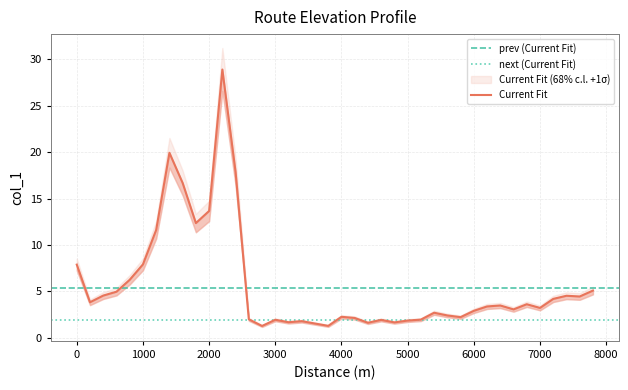

Rank the categories by value from lowest to highest.

2800, 3800, 3600, 4400, 4800, 3200, 3400, 5000, 4600, 3000, 5200, 2600, 4200, 5800, 4000, 5600, 5400, 6000, 6600, 7000, 6200, 6400, 6800, 200, 7200, 7600, 7400, 400, 600, 7800, 800, 0, 1000, 1200, 1800, 2000, 1600, 2400, 1400, 2200